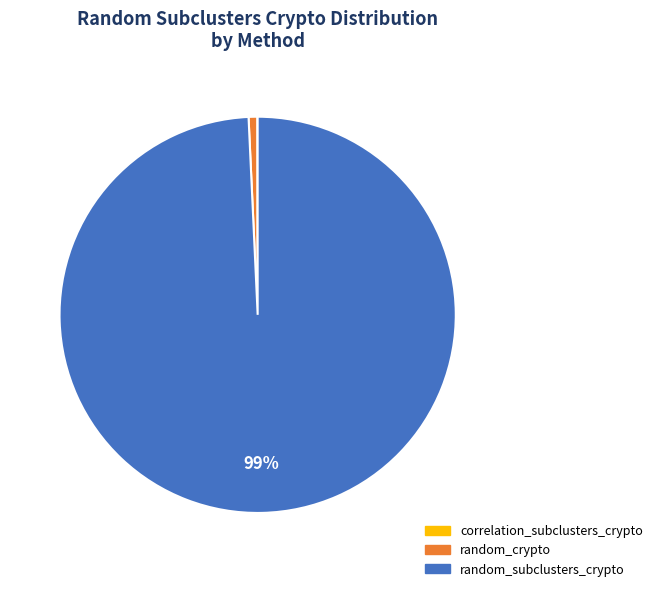

To the nearest percent, what is the average slice percentage?

33%